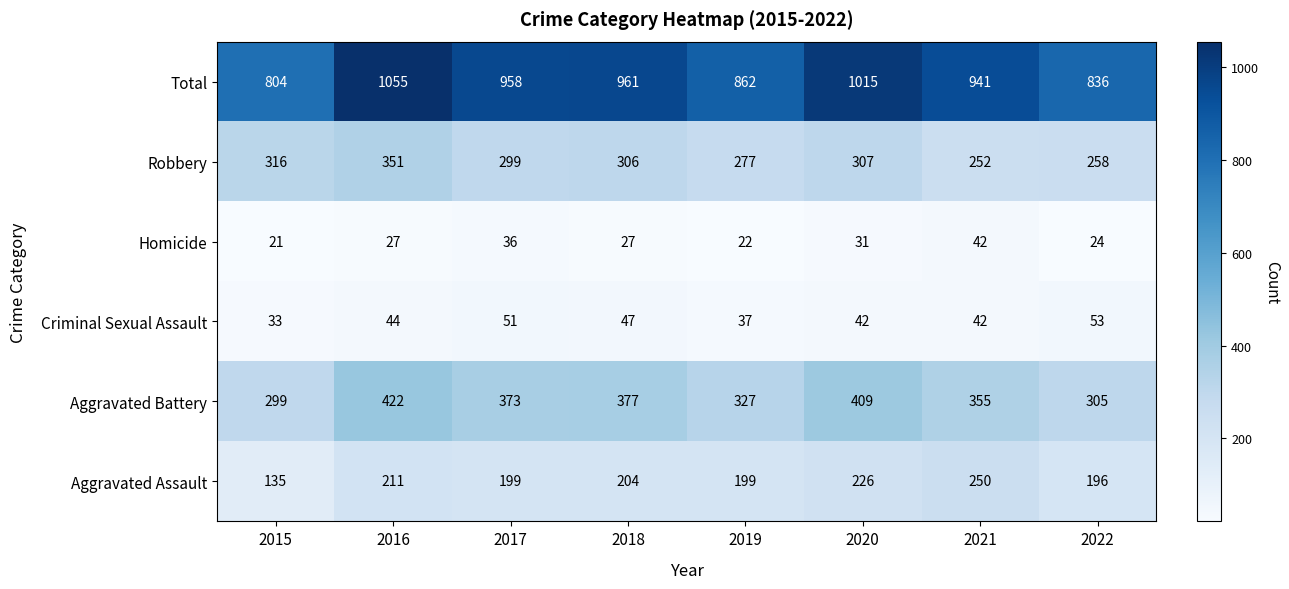

The Aggravated Battery series shows 373 at 2017. True or false?

True